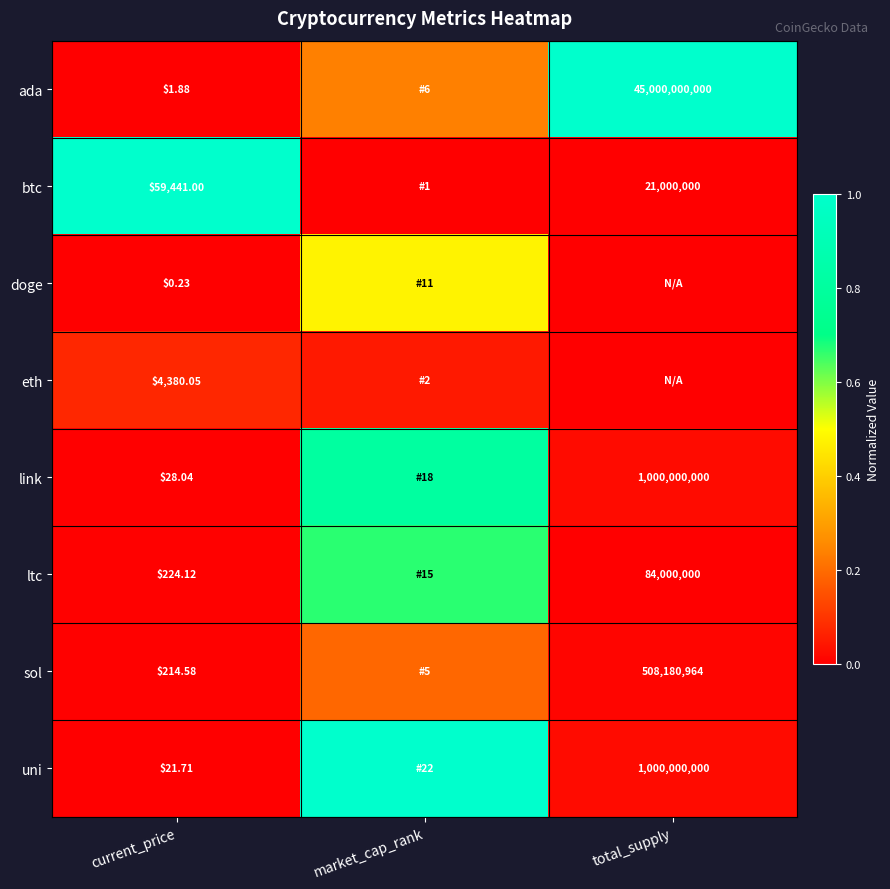

Is the value of eth at current_price greater than the value of uni at current_price?

Yes